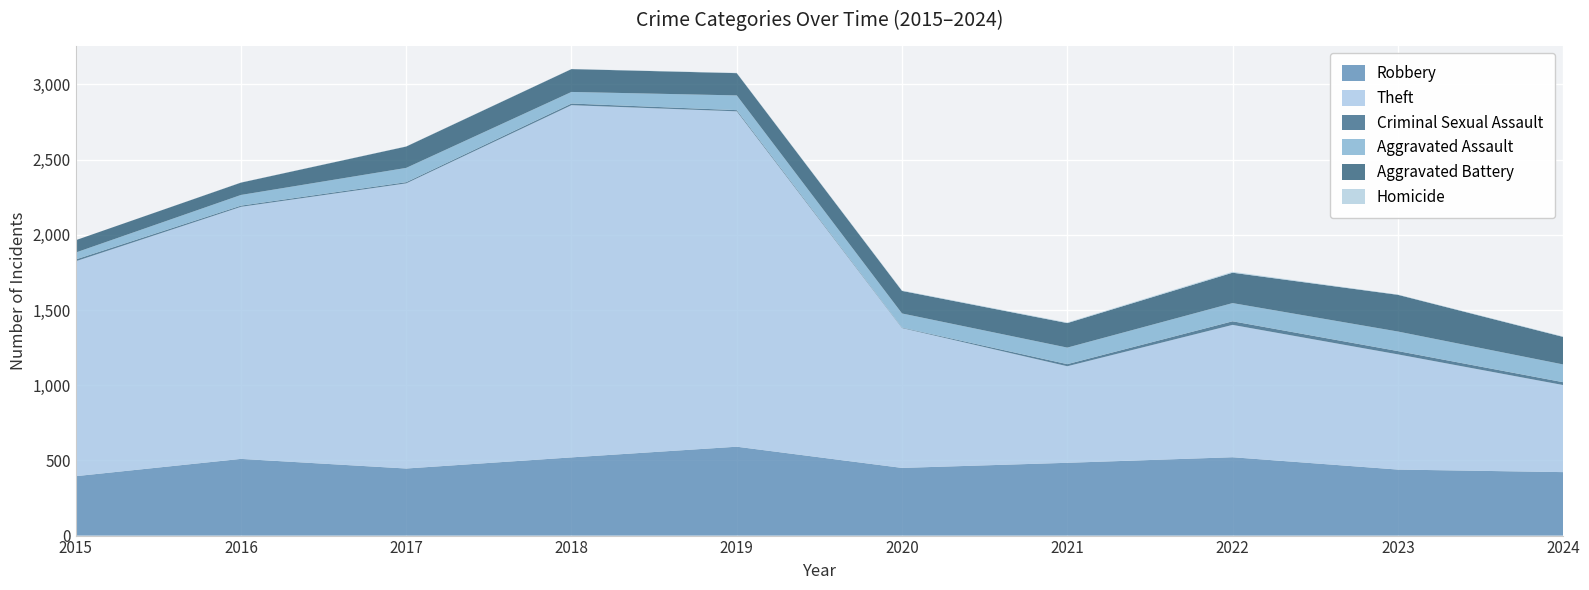

Reading left to right, what are all the values shown in this chart?

Robbery: 395	510	446	520	591	450	484	521	439	422
Theft: 1429	1676	1896	2342	2230	930	642	880	766	579
Criminal Sexual Assault: 12	8	8	11	8	3	14	24	22	19
Aggravated Assault: 46	71	95	77	98	94	110	121	130	118
Aggravated Battery: 82	82	142	152	148	150	163	202	244	183
Homicide: 0	1	1	1	2	3	4	6	2	3